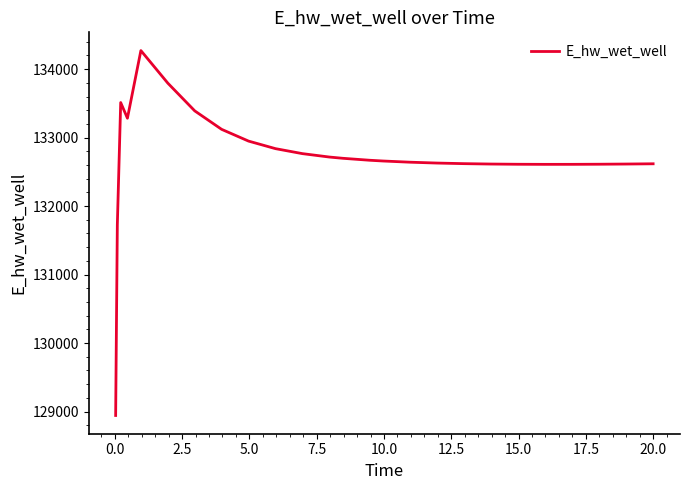

What is the smallest value displayed?

128942.2